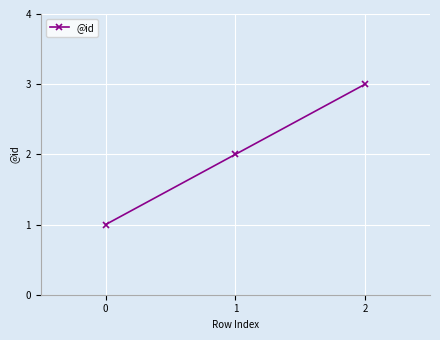

List the labels in order of value, smallest first.

0, 1, 2